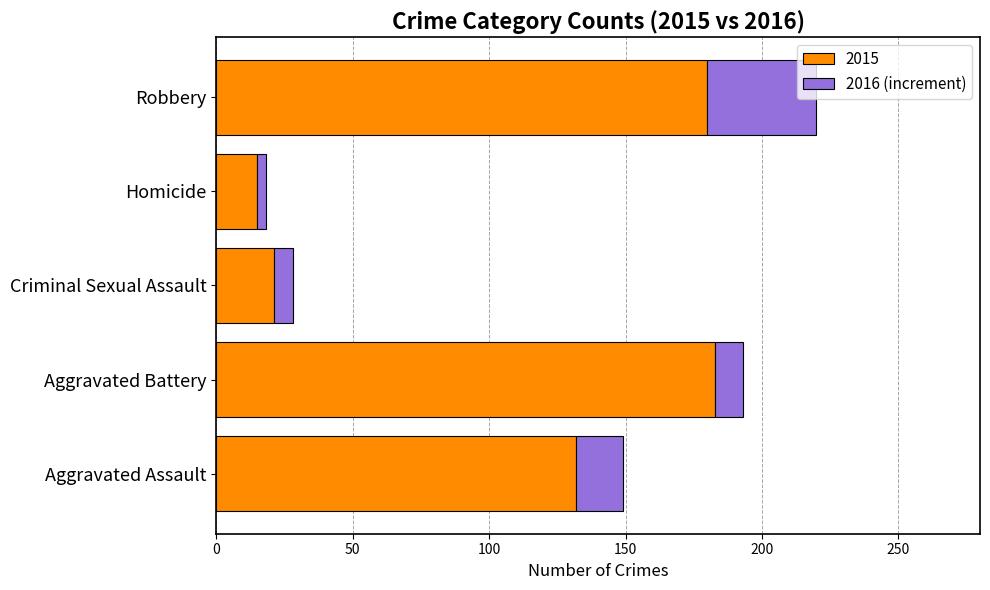

True or false: 2015 has a value of 37 at Criminal Sexual Assault.

False